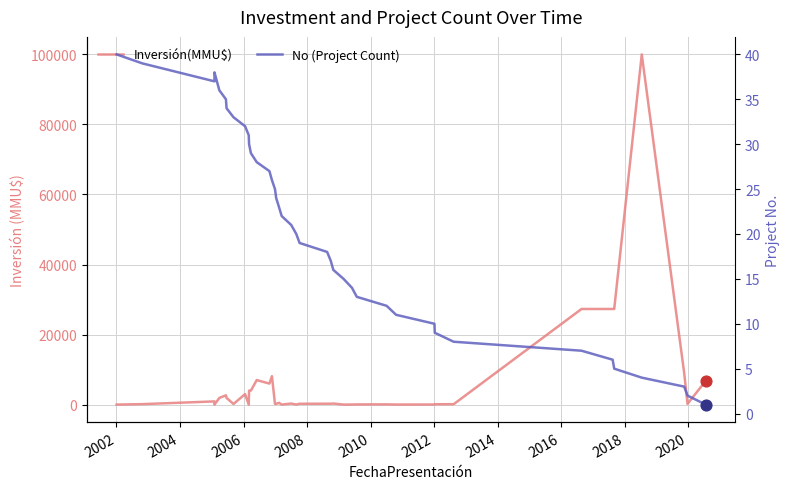

Which series has the largest Y range (max minus min)?

Inversión(MMU$)